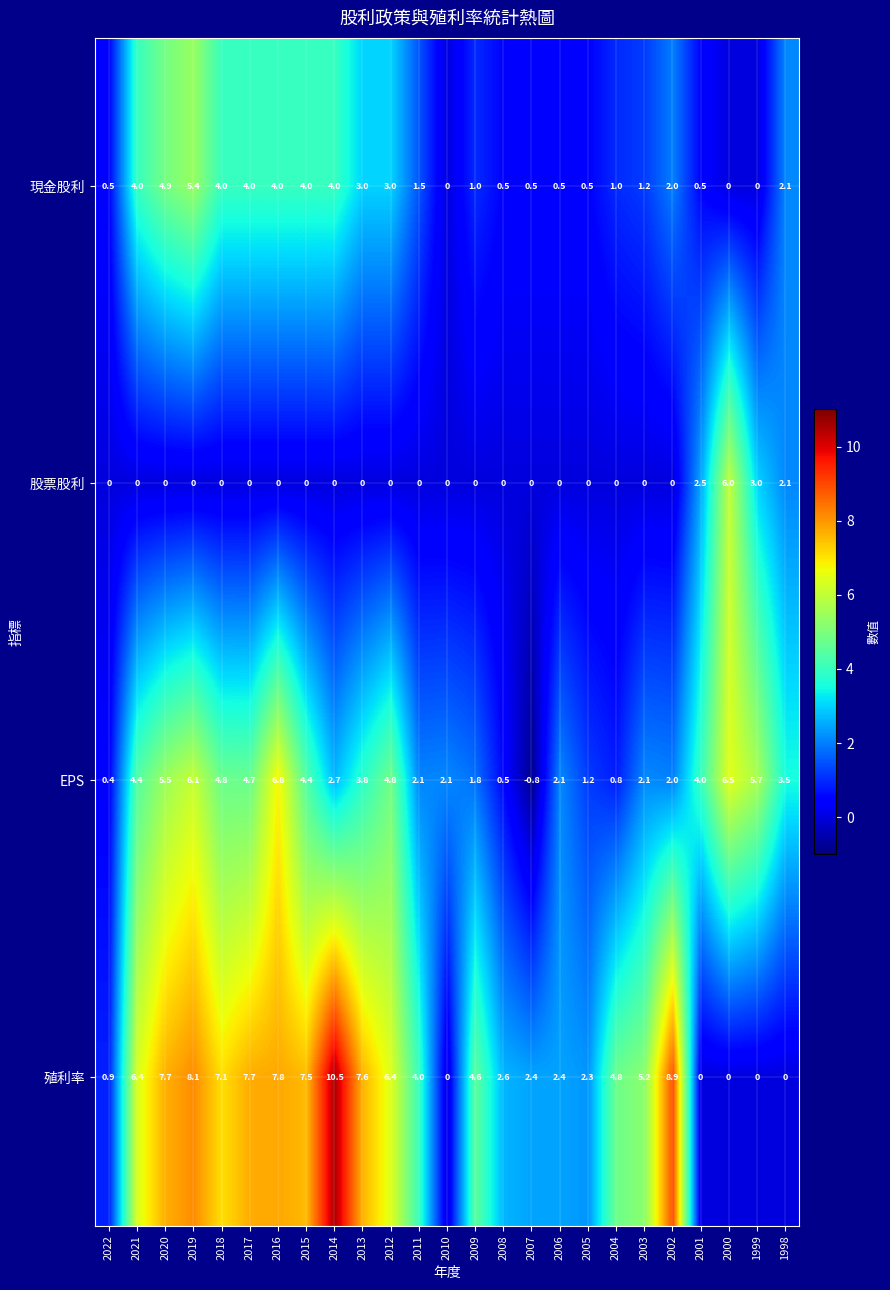

Is it true that 殖利率 equals 4.0 at 2011?

True